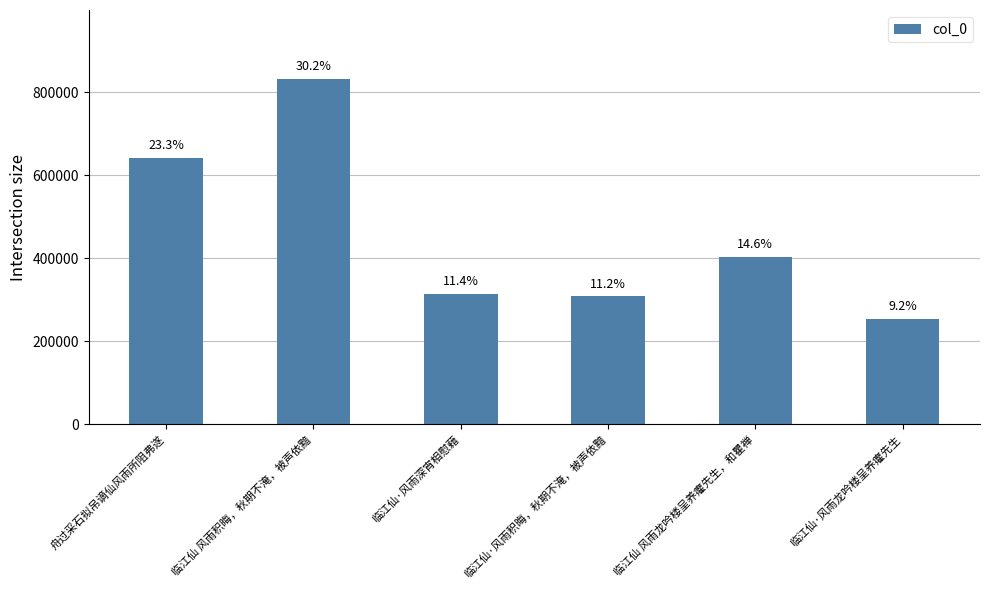

How many bars are there in total?

6